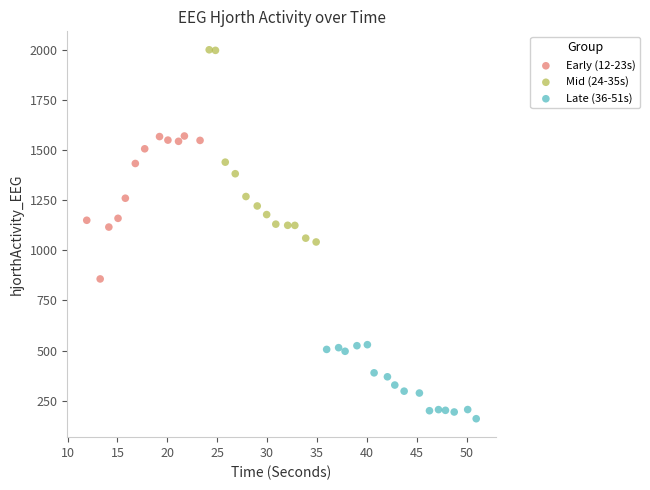

Which series has the widest spread of Y values?

Mid (24-35s)